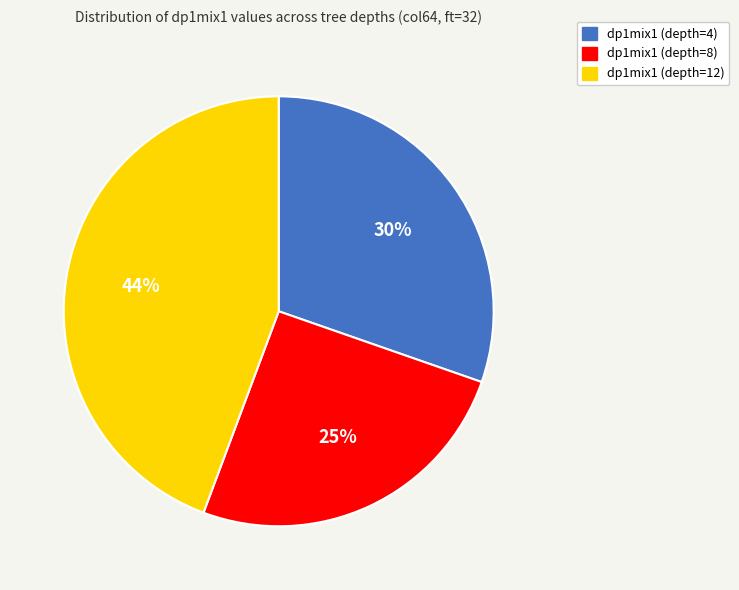

The dp1mix1 (depth=8) slice represents 25% of the pie. True or false?

True